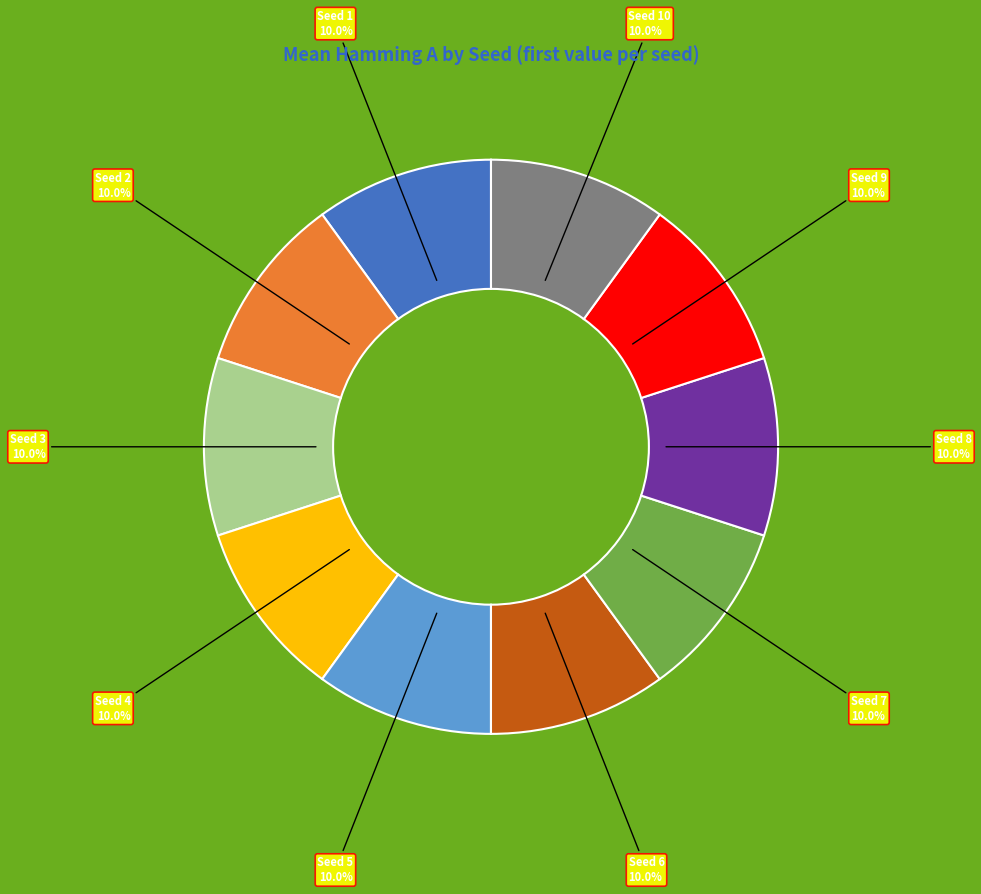

How many slices are in this pie chart?

10